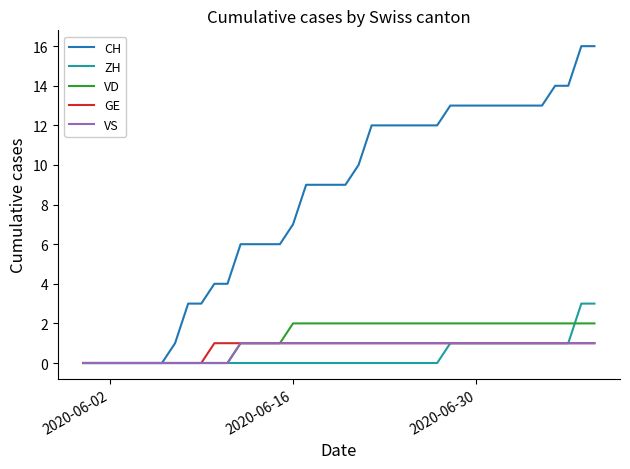

Which series has the largest total across all categories?

CH